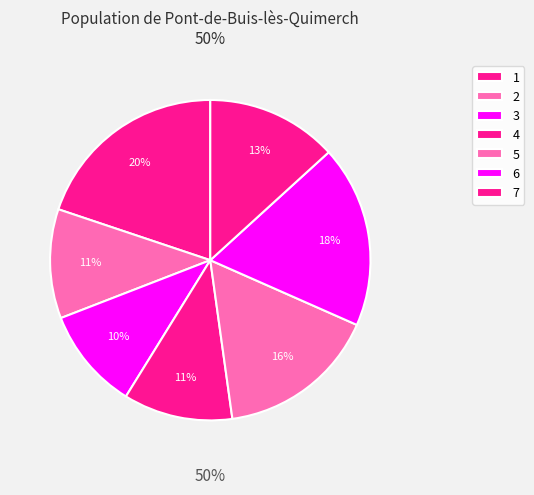

What is the smallest slice in the pie chart?

3